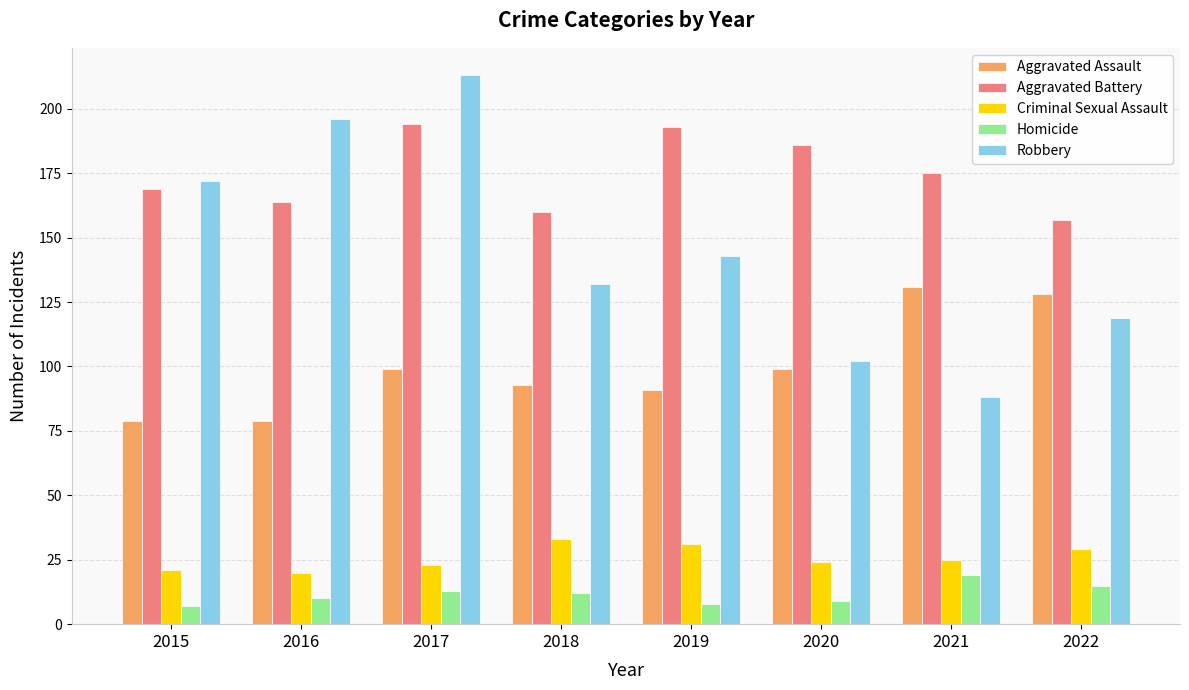

What is the sum of the Criminal Sexual Assault values at 2018 and 2019?

64